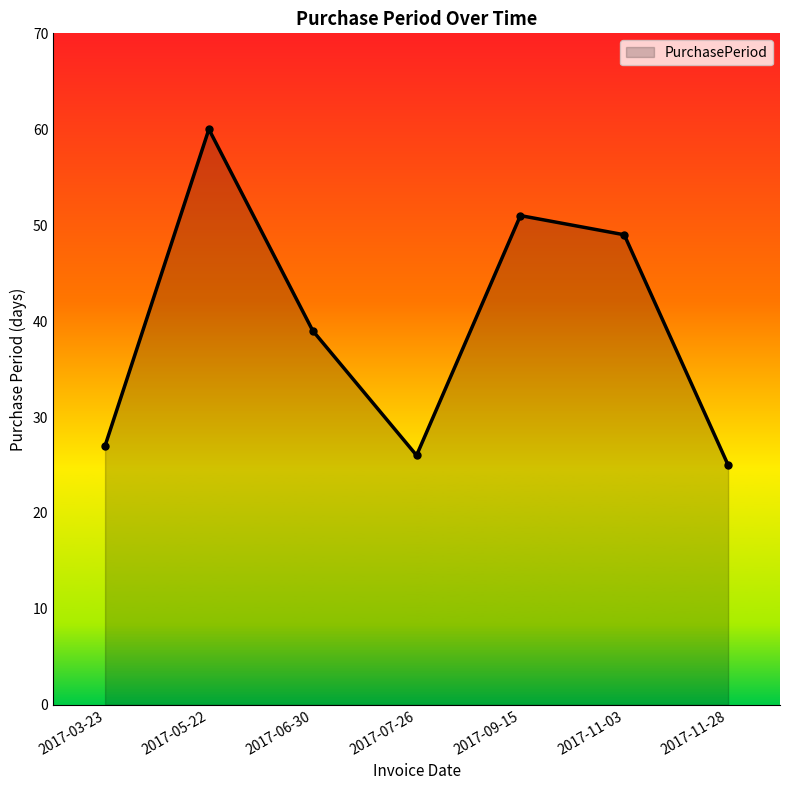

What is the sum of the values at 2017-06-30 and 2017-11-28?

64